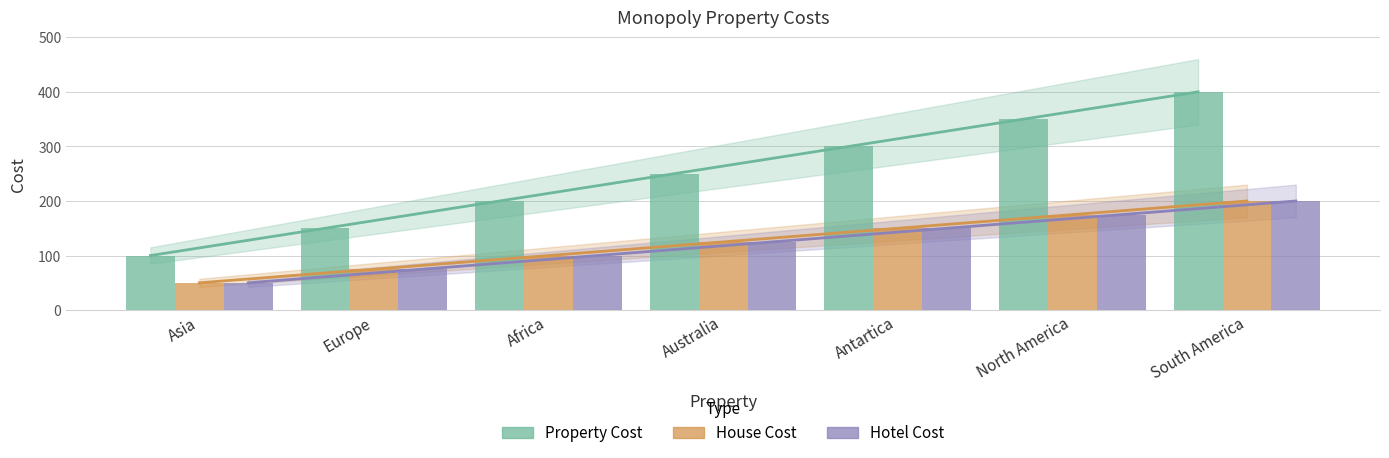

List the labels in order of House Cost value, smallest first.

Asia, Europe, Africa, Australia, Antartica, North America, South America